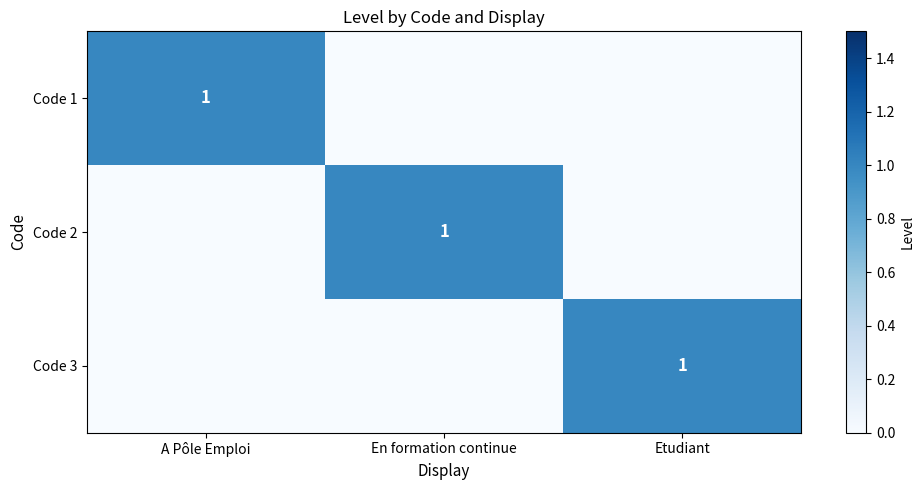

What is the greatest value displayed?

1